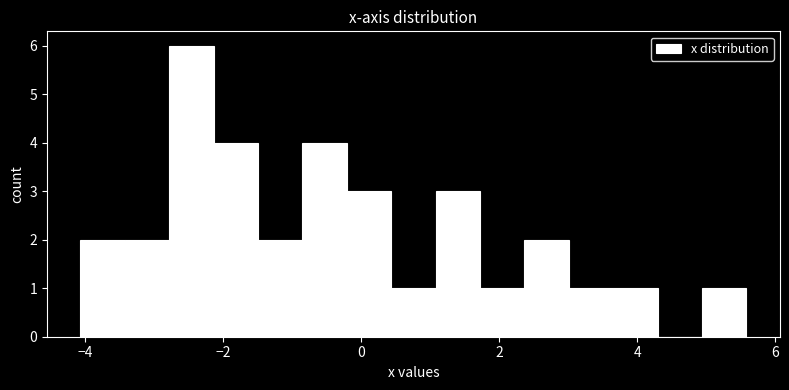

Around what value on the x-axis is the tallest bar? Give the approximate position of its centre, as read against the axis.

-2.4